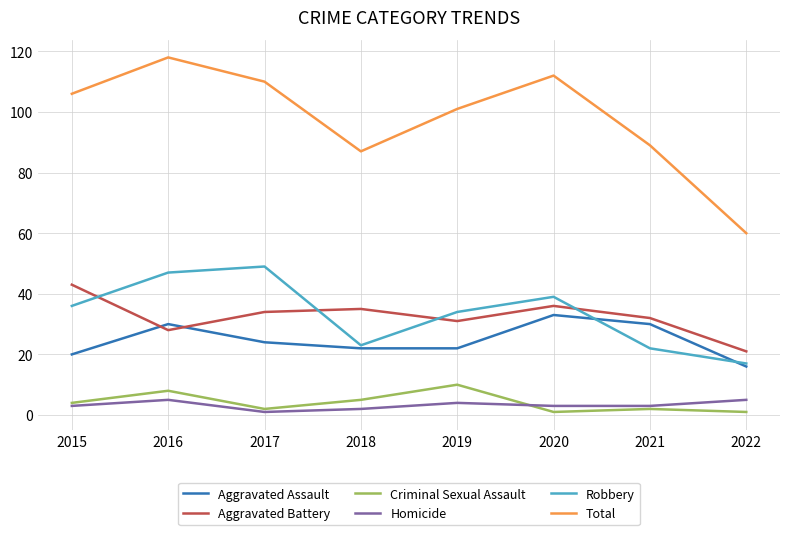

How many lines are shown in the chart?

6